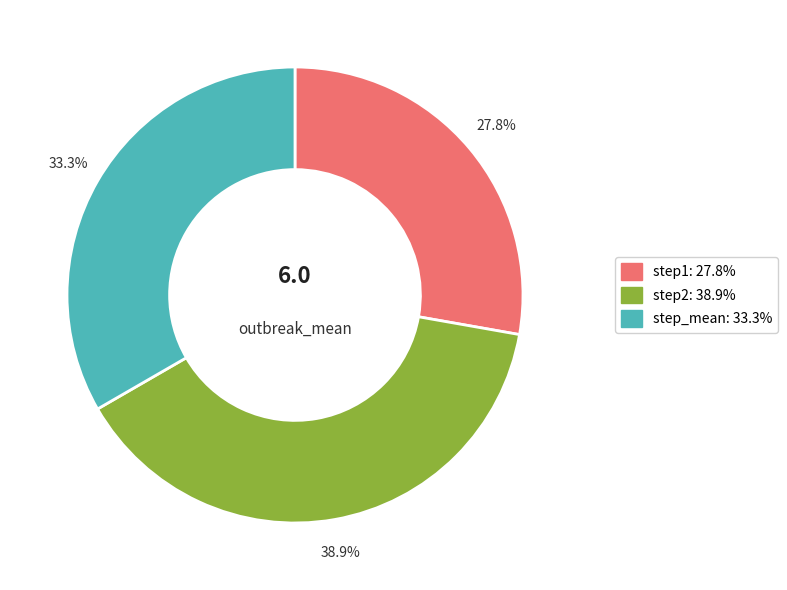

Which has a higher value, 33.3% or 27.8%?

33.3%